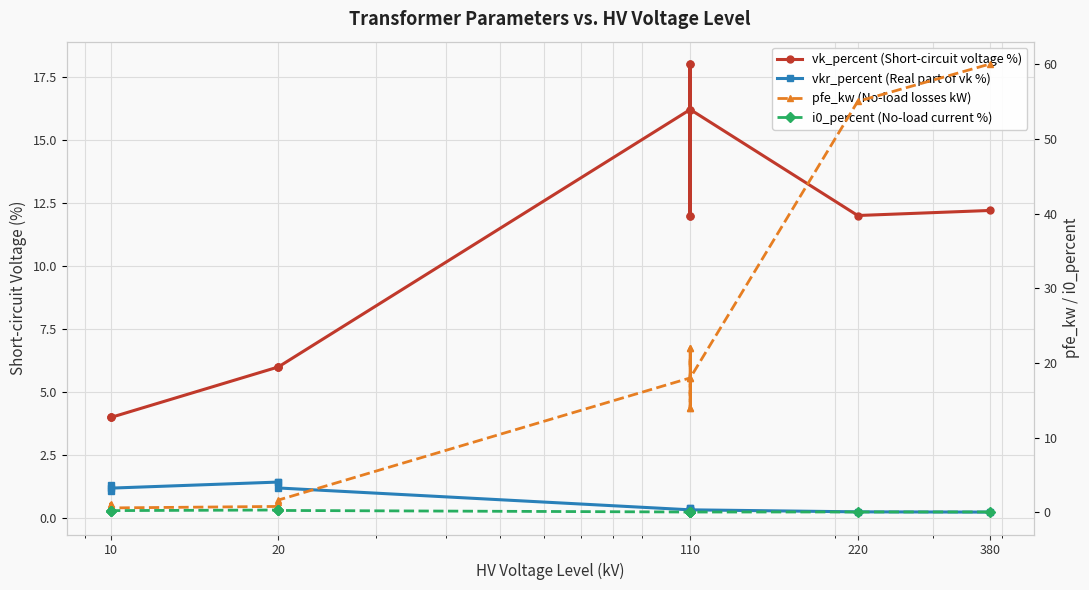

Rank the series by their maximum value, from highest to lowest.

pfe_kw (No-load losses kW), vk_percent (Short-circuit voltage %), vkr_percent (Real part of vk %), i0_percent (No-load current %)